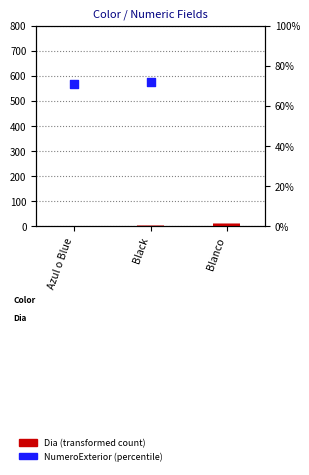

Which series contains the lowest Y value?

Dia